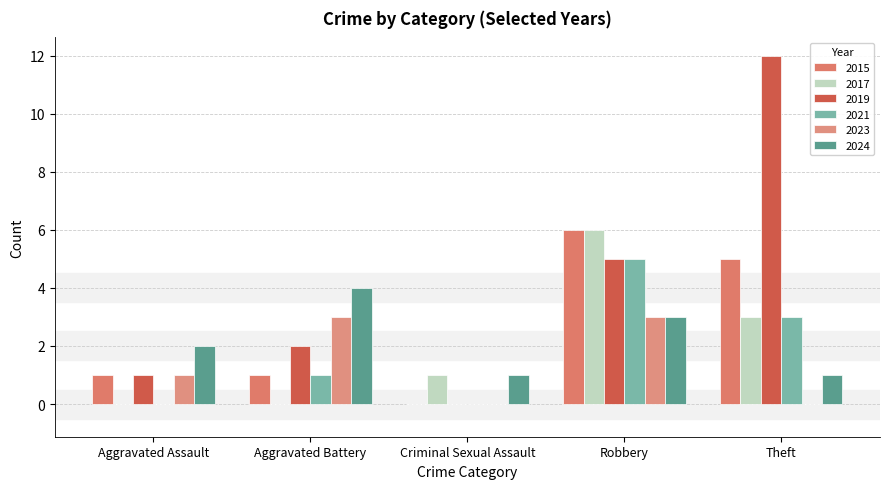

Between Aggravated Assault and Aggravated Battery, which series saw the biggest shift?

2023